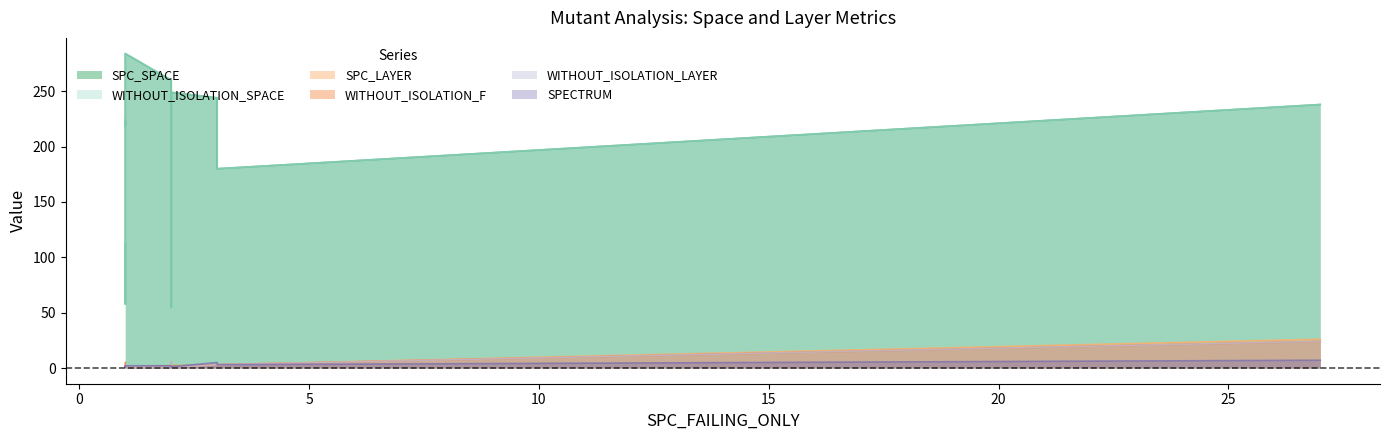

Where is SPECTRUM nearest to the value 4?

3